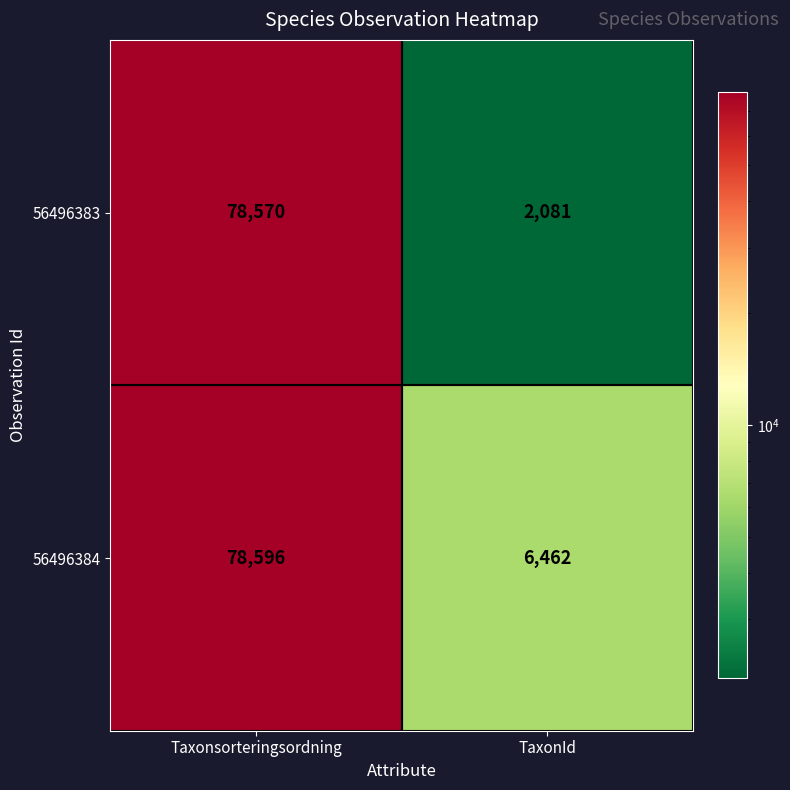

What is the approximate value of 56496383 at TaxonId?

2081